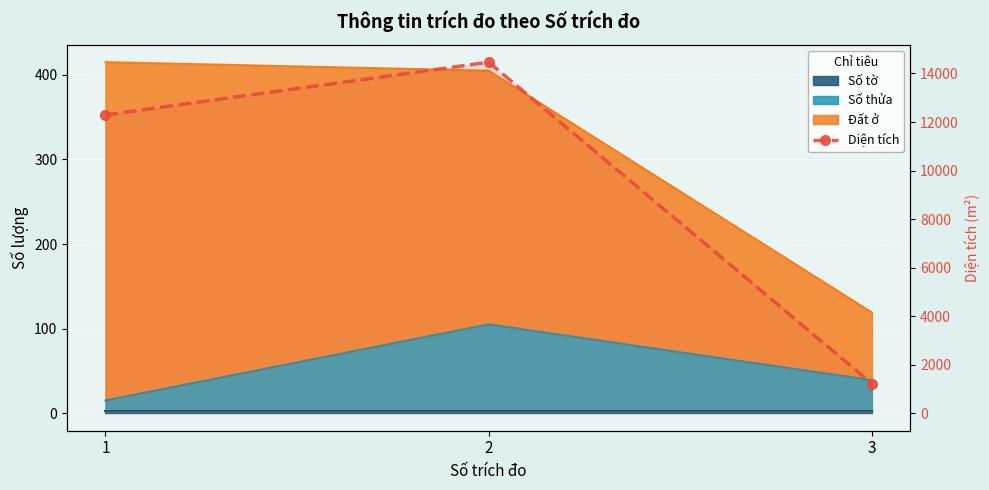

How many lines are shown in the chart?

1